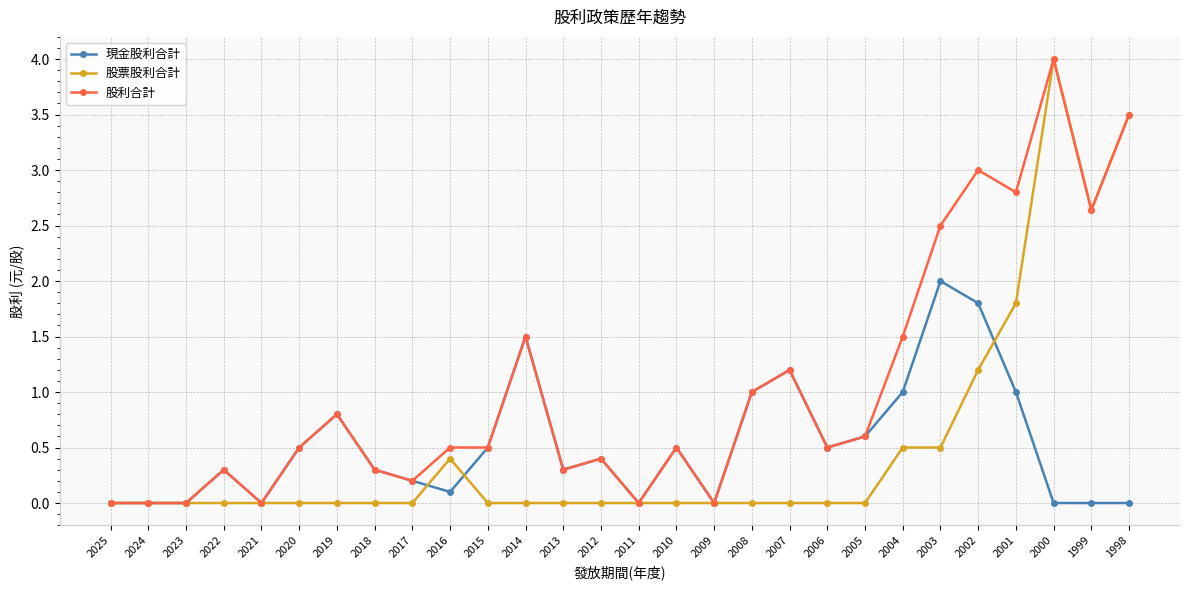

What are all the series names shown in the legend?

現金股利合計, 股票股利合計, 股利合計